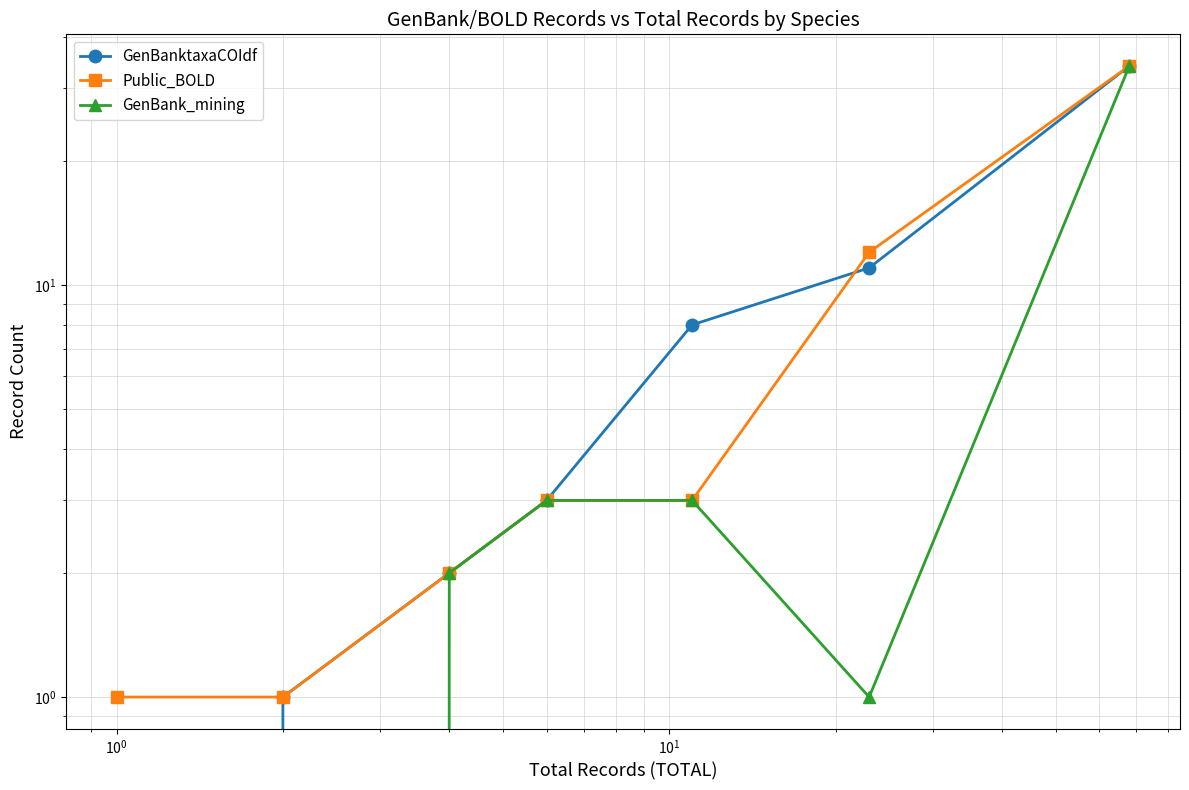

How many positive values does the GenBank_mining series have?

5